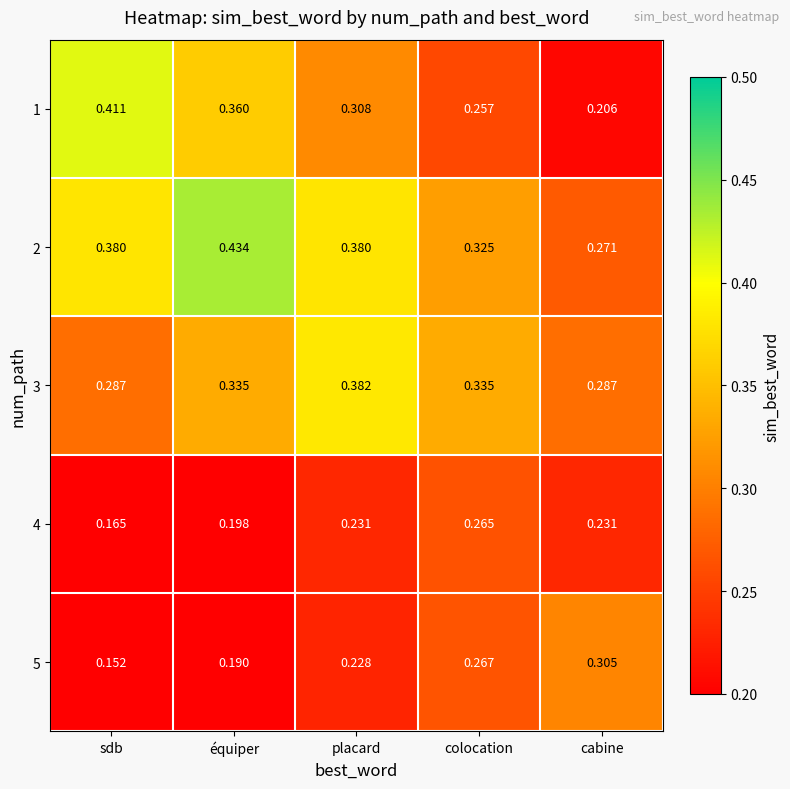

List the labels in order of 1 value, smallest first.

cabine, colocation, placard, équiper, sdb